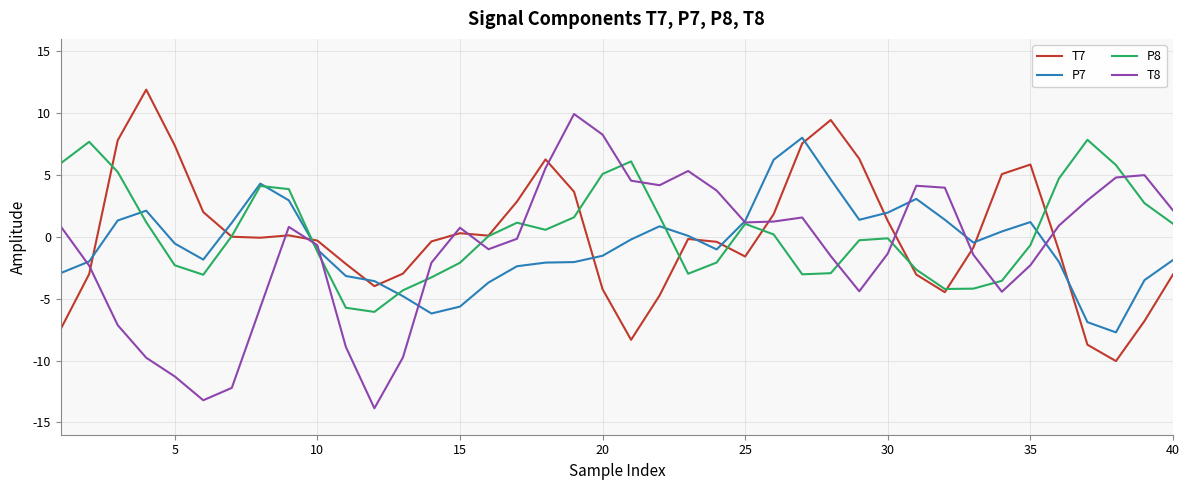

What is the highest value of the P8 series?

7.8